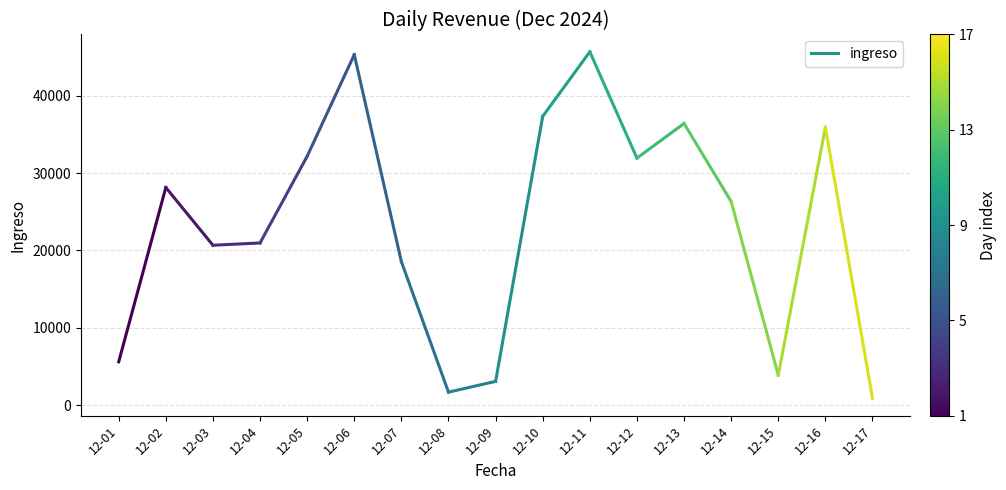

The value at 12-13 is 14010.5. True or false?

False